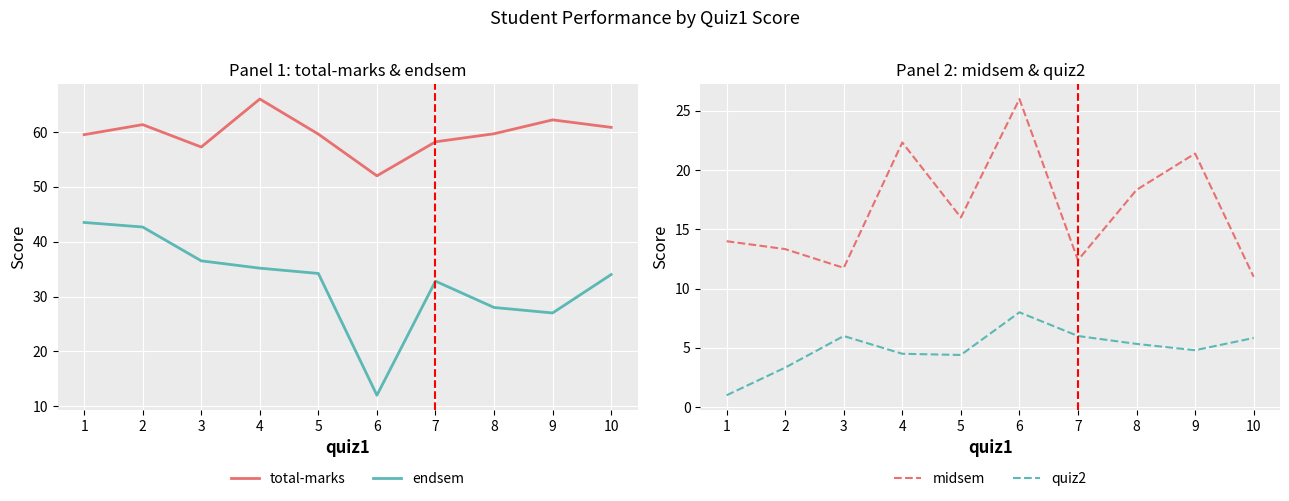

What is the value of the endsem point at the 6th from the left?

12.0